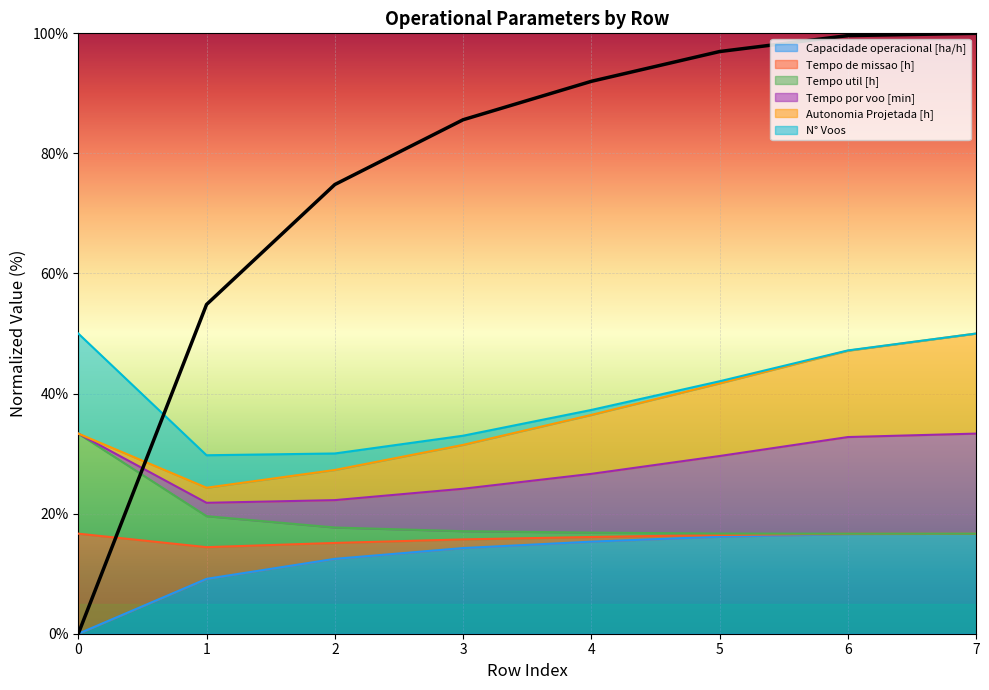

Is it true that Tempo de missao [h] equals 21.7 at 5?

False